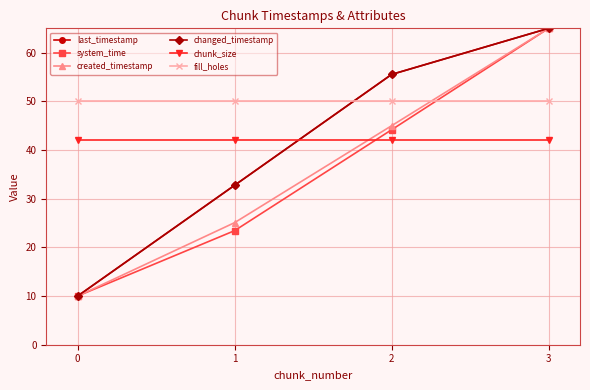

Reading left to right, list all the values displayed in this chart.

last_timestamp: 10.0	32.8	55.5	65.0
system_time: 10.0	23.4	44.2	65.0
created_timestamp: 10.0	25.1	45.0	65.0
changed_timestamp: 10.0	32.8	55.5	65.0
chunk_size: 42.0	42.0	42.0	42.0
fill_holes: 50.0	50.0	50.0	50.0